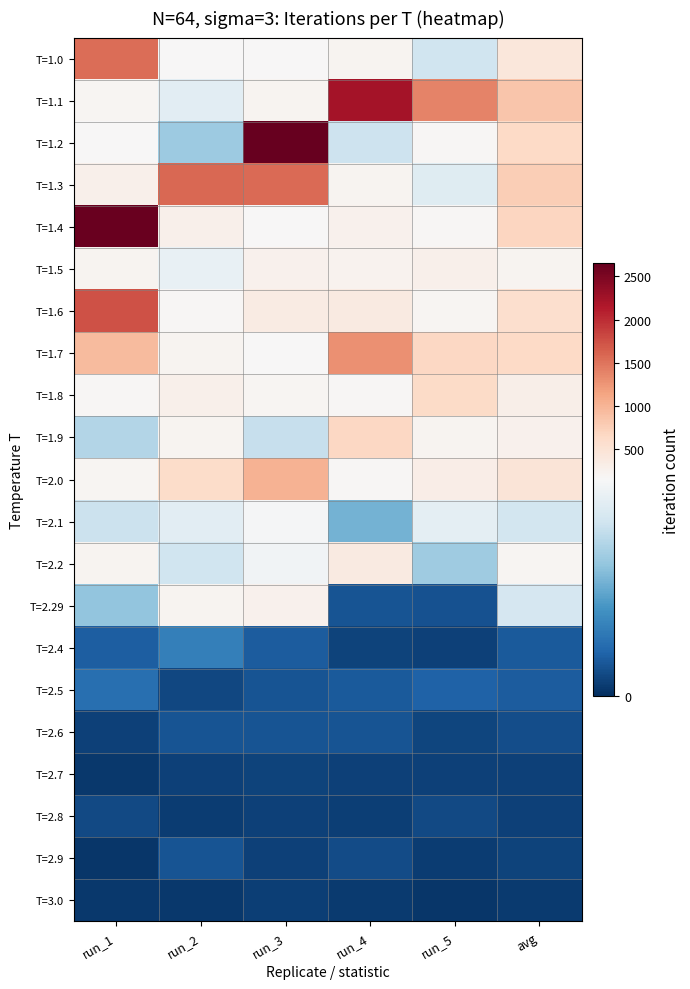

Reading left to right, extract all data points from this chart.

T=1.0: run_1=1536	run_2=148	run_3=155	run_4=202	run_5=114	avg=431
T=1.1: run_1=191	run_2=128	run_3=215	run_4=2234	run_5=1384	avg=830
T=1.2: run_1=145	run_2=91	run_3=2651	run_4=113	run_5=181	avg=636
T=1.3: run_1=269	run_2=1588	run_3=1571	run_4=213	run_5=126	avg=753
T=1.4: run_1=2622	run_2=261	run_3=147	run_4=247	run_5=169	avg=689
T=1.5: run_1=212	run_2=132	run_3=247	run_4=223	run_5=273	avg=217
T=1.6: run_1=1746	run_2=175	run_3=348	run_4=363	run_5=191	avg=565
T=1.7: run_1=941	run_2=209	run_3=152	run_4=1299	run_5=659	avg=652
T=1.8: run_1=165	run_2=263	run_3=197	run_4=172	run_5=623	avg=284
T=1.9: run_1=101	run_2=205	run_3=110	run_4=659	run_5=207	avg=256
T=2.0: run_1=184	run_2=601	run_3=1012	run_4=175	run_5=314	avg=457
T=2.1: run_1=112	run_2=128	run_3=141	run_4=75	run_5=129	avg=117
T=2.2: run_1=208	run_2=114	run_3=138	run_4=368	run_5=92	avg=184
T=2.29: run_1=87	run_2=215	run_3=254	run_4=20	run_5=18	avg=119
T=2.4: run_1=25	run_2=45	run_3=24	run_4=11	run_5=9	avg=23
T=2.5: run_1=35	run_2=13	run_3=20	run_4=23	run_5=27	avg=24
T=2.6: run_1=10	run_2=20	run_3=20	run_4=19	run_5=12	avg=16
T=2.7: run_1=5	run_2=10	run_3=11	run_4=10	run_5=9	avg=9
T=2.8: run_1=14	run_2=7	run_3=9	run_4=8	run_5=14	avg=10
T=2.9: run_1=4	run_2=20	run_3=9	run_4=15	run_5=7	avg=11
T=3.0: run_1=5	run_2=5	run_3=8	run_4=6	run_5=4	avg=6